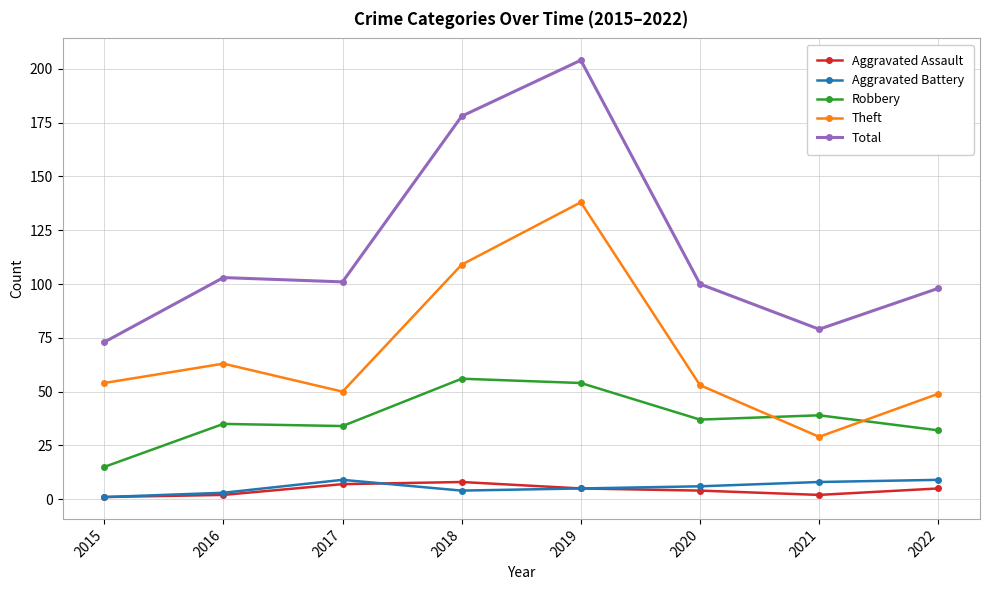

What are all the series names shown in the legend?

Aggravated Assault, Aggravated Battery, Robbery, Theft, Total